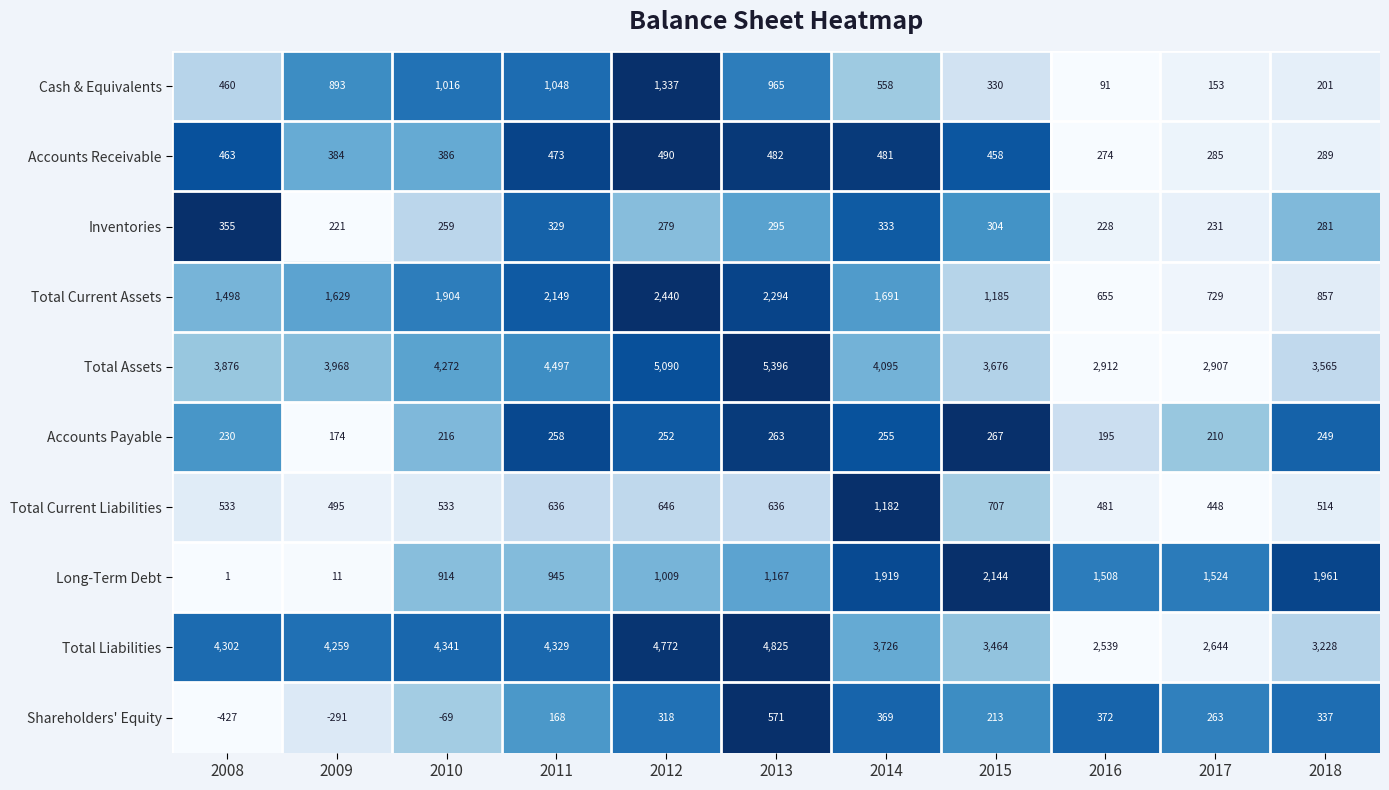

What is the sum of the Accounts Payable values at 2014 and 2010?

471